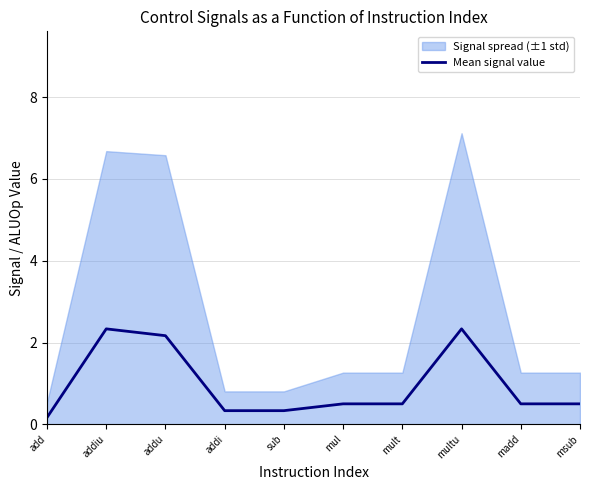

Rank the categories by value from lowest to highest.

add, addi, sub, mul, mult, madd, msub, addu, addiu, multu